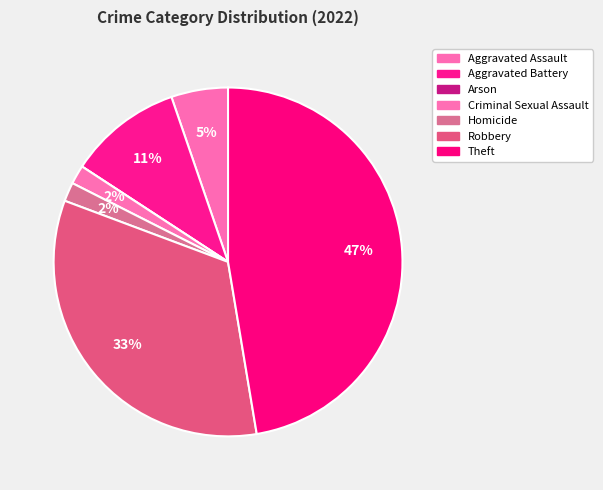

What percentage is NOT represented by Criminal Sexual Assault?

98.2%